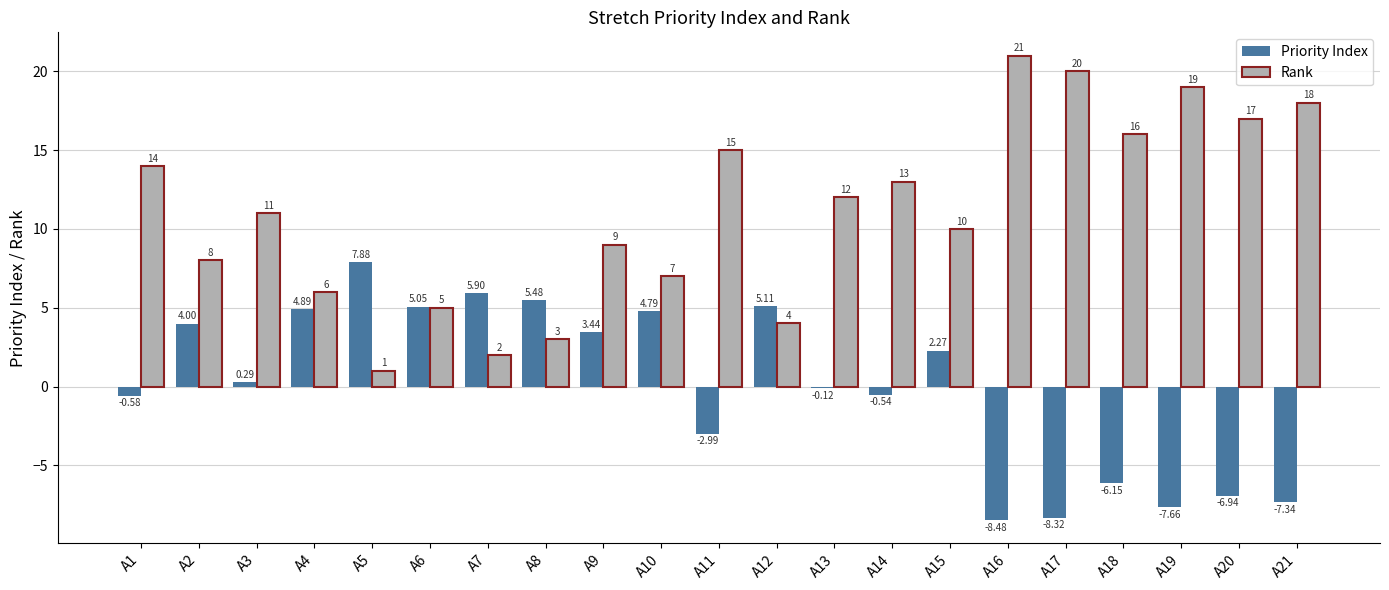

What is the maximum value shown in the chart?

21.0